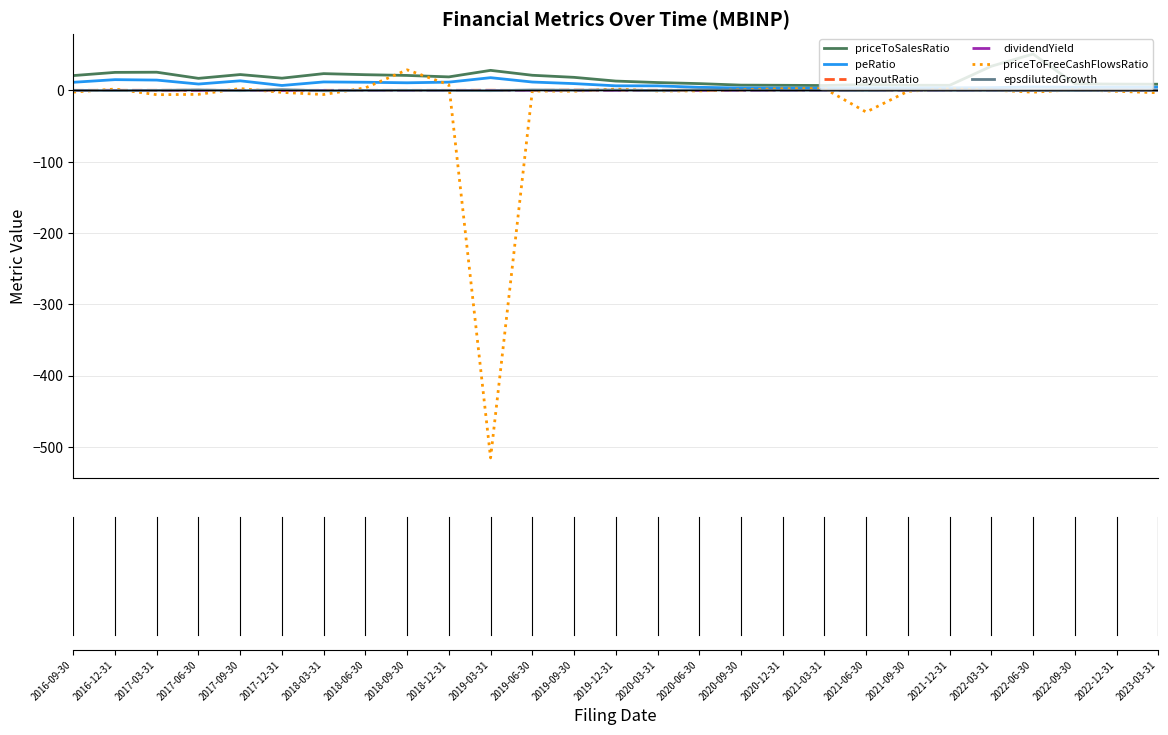

What is the greatest value displayed?

51.0